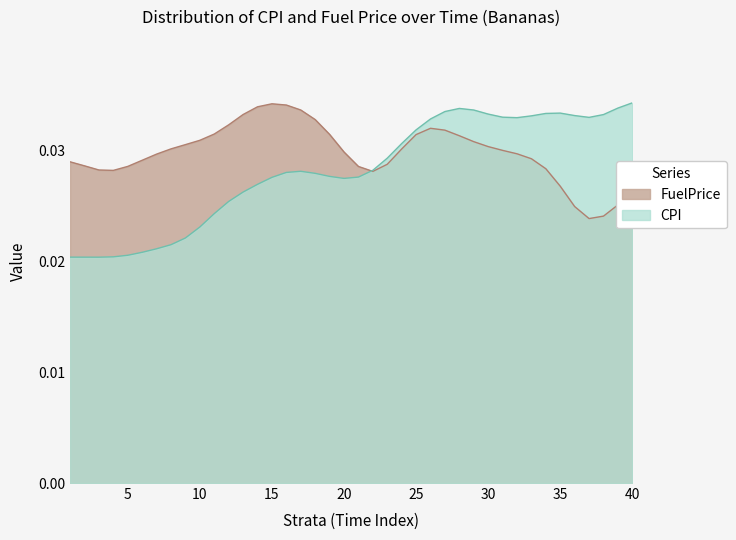

At which label is the value closest to 0?

3